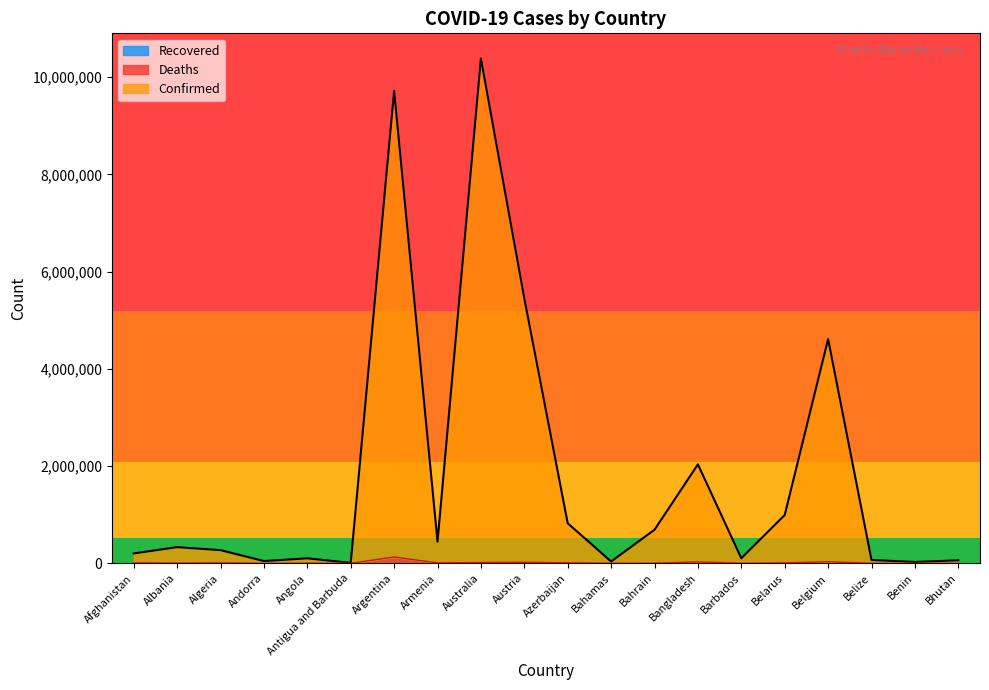

What is the maximum value shown in the chart?

10383005